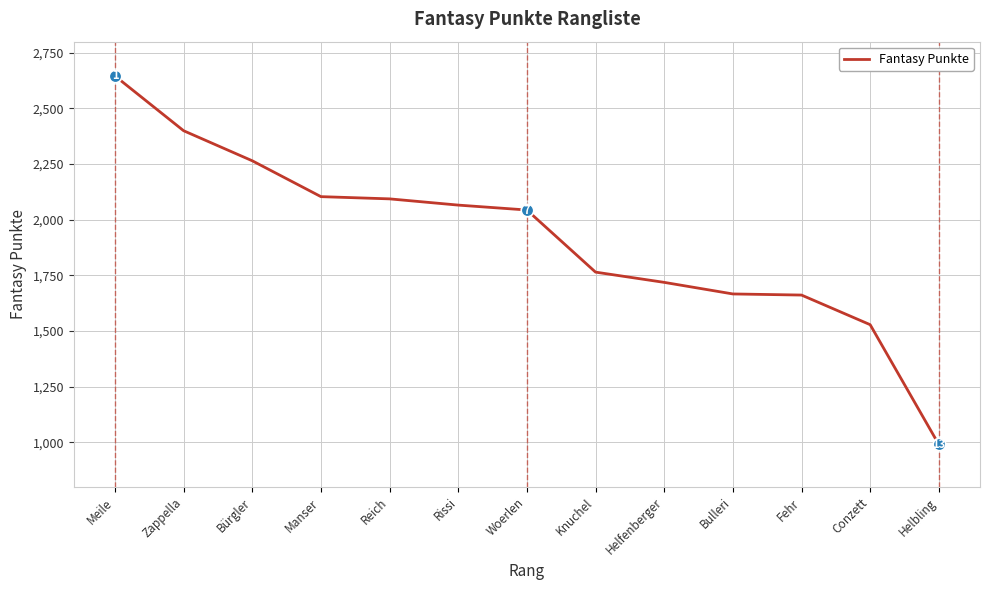

What value does the data have at Bürgler, to the nearest 100?

2300